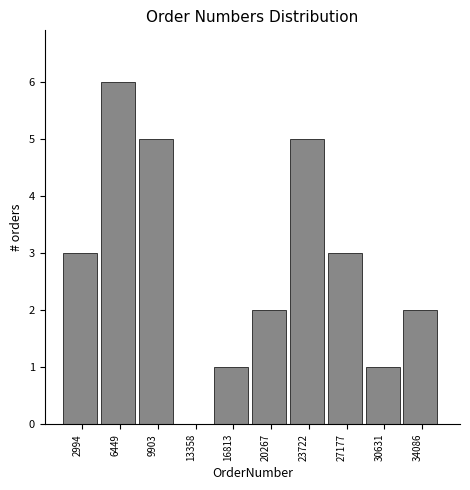

How tall is the bar that spans 15000 to 18500 on the x-axis? Neither the bar edges nor the heights are printed on the chart, so give them approximately, as read against the axes.

1